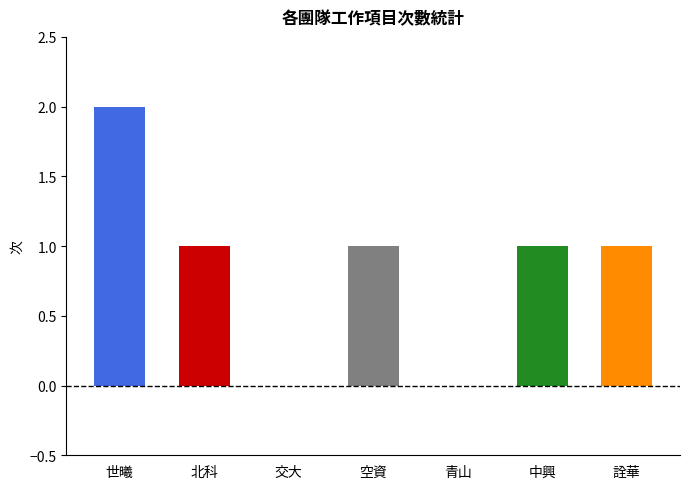

What is the difference between the values at 空資 and 世曦?

1